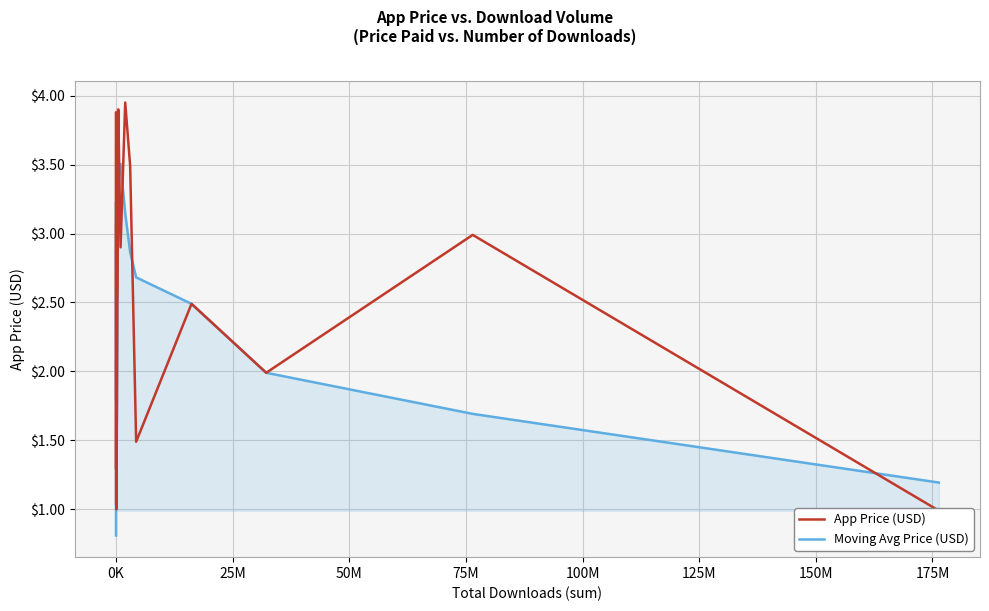

True or false: Moving Avg Price (USD) has more than 0 interior local peaks.

True